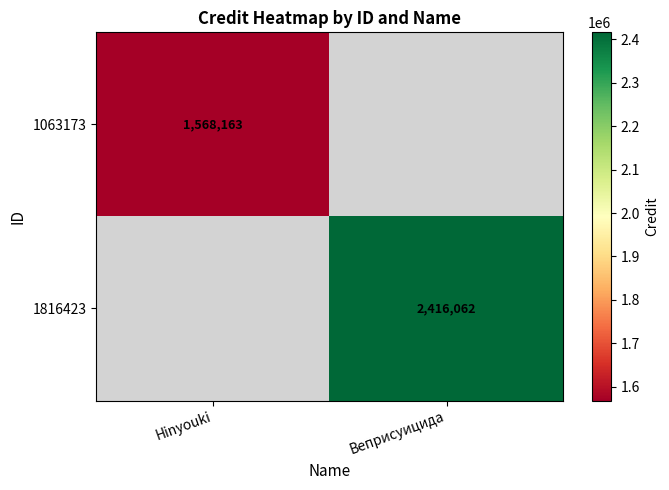

The 1816423 series shows 1279361 at Веприсуицида. True or false?

False